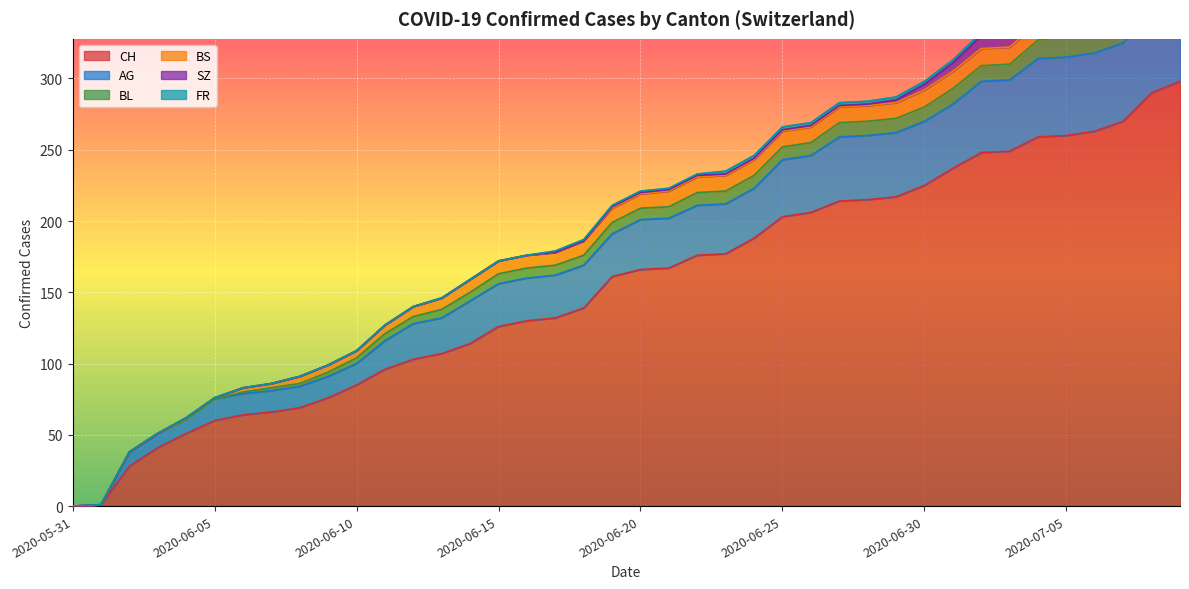

What is the label of the 1st point from the right?

2020-07-09